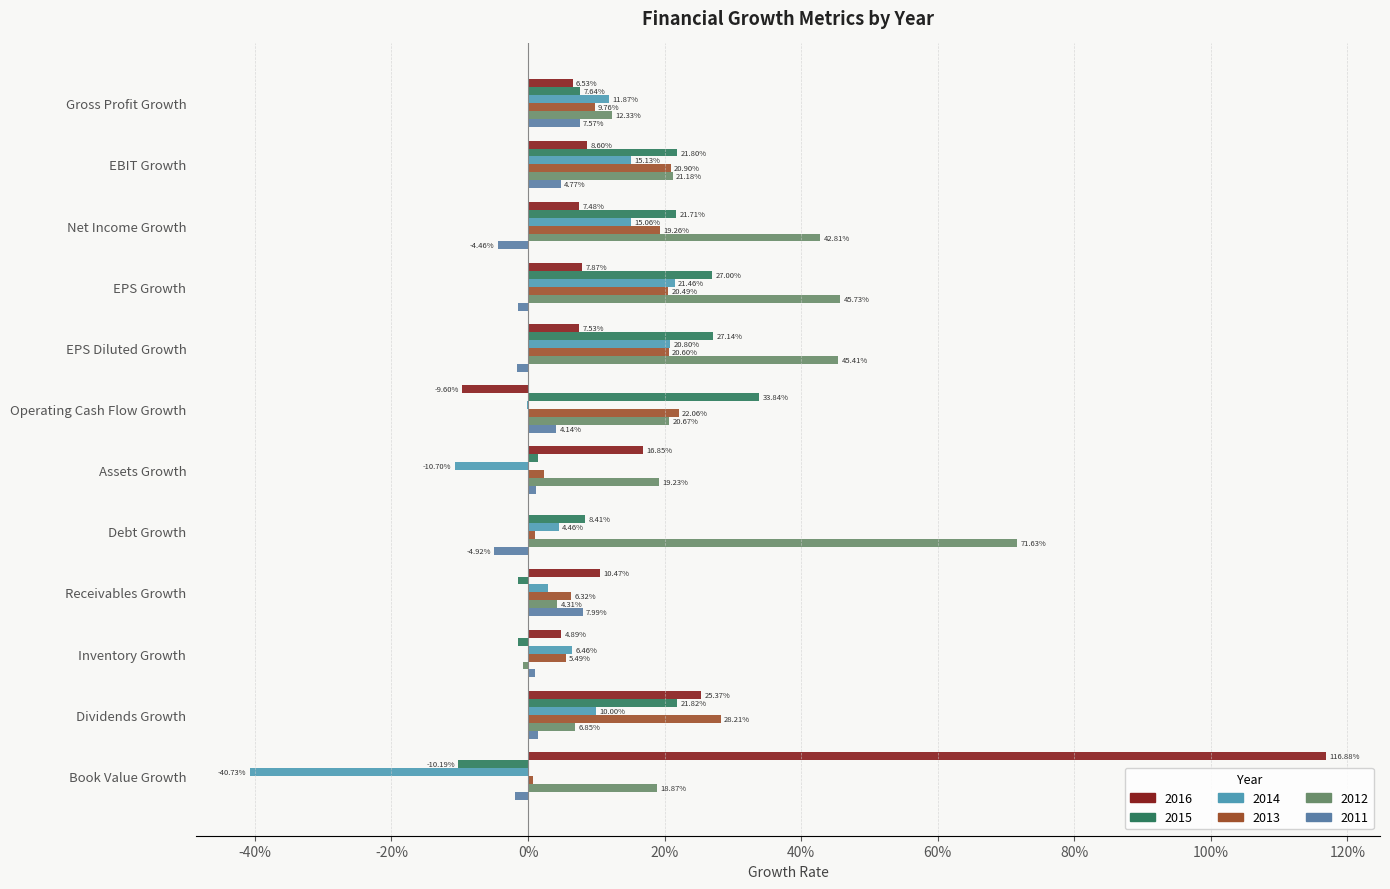

What is the label of the 1st bar from the right?

Book Value Growth